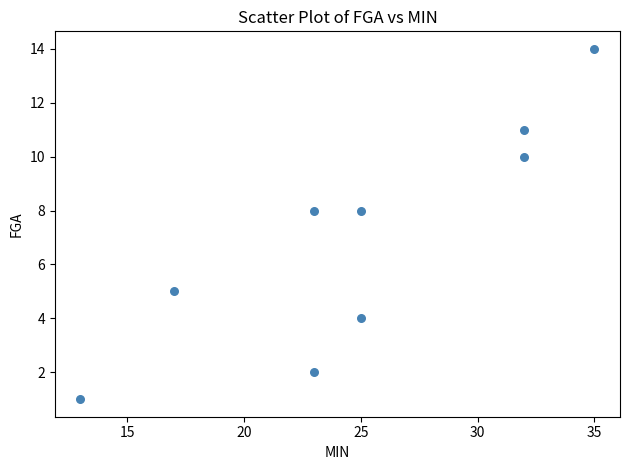

What is the range of X values (max minus min)?

22